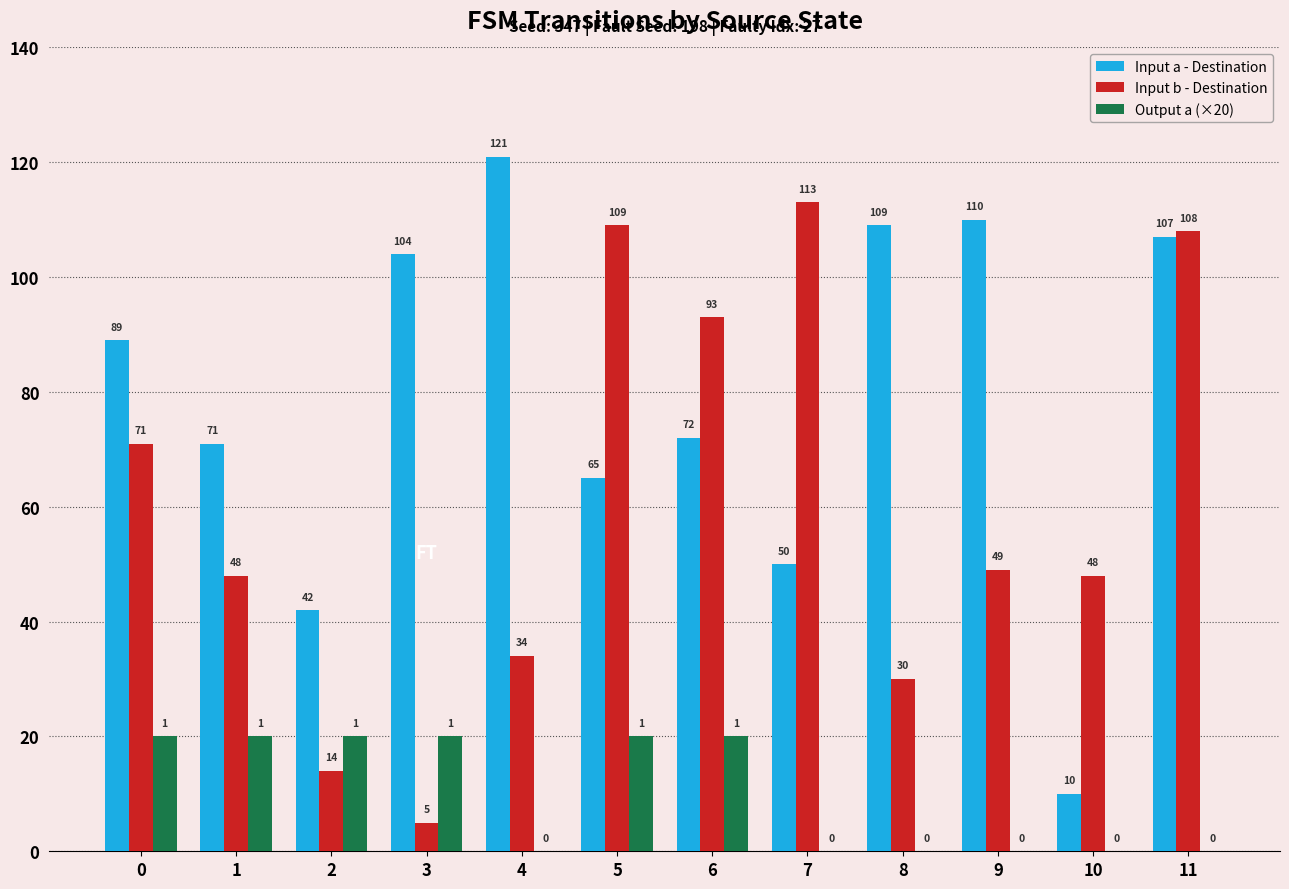

Which series changed the most between 0 and 6?

Input b - Destination